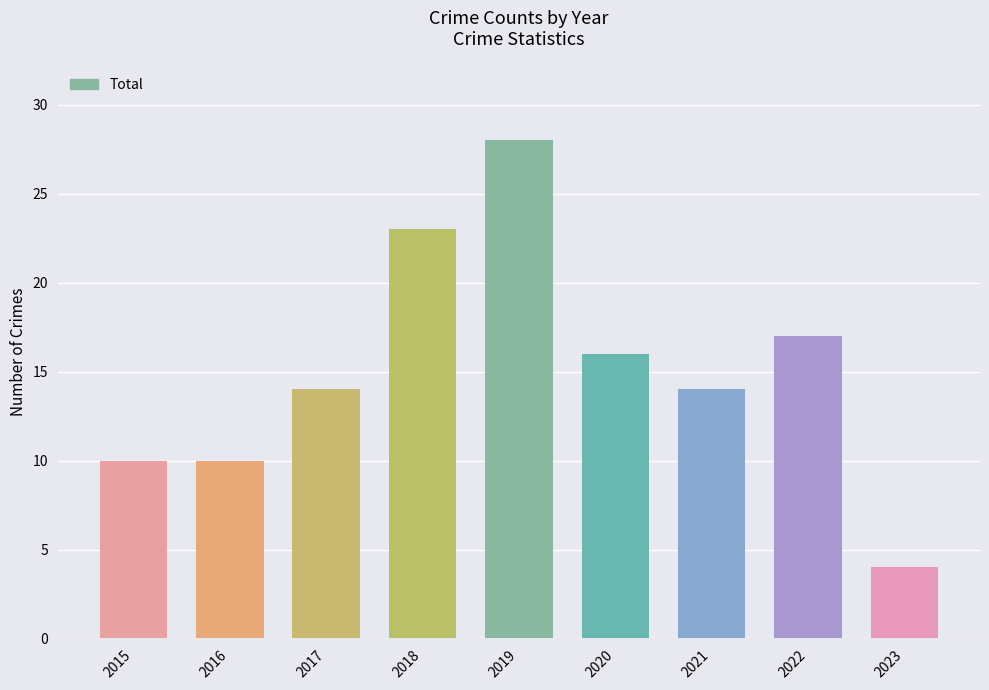

Which has a higher value, 2020 or 2023?

2020